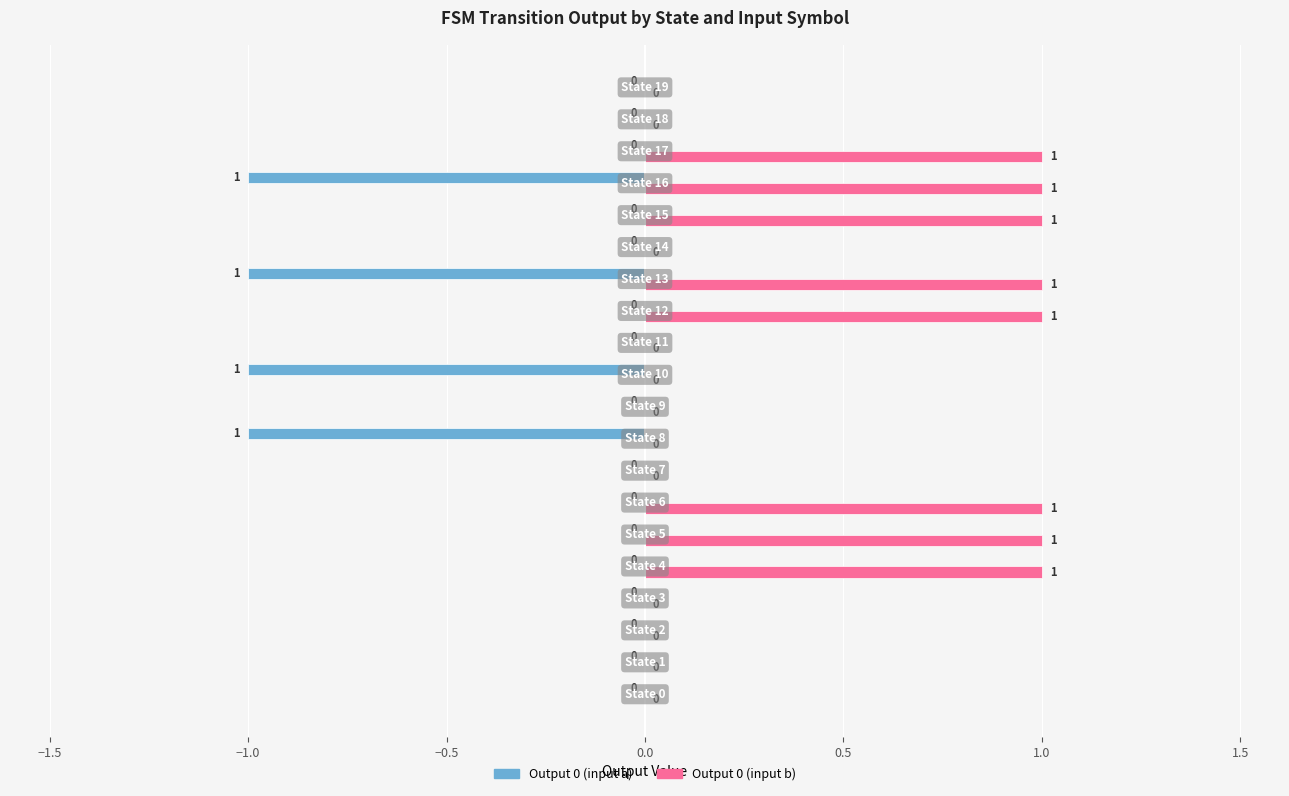

Which series has the largest total across all categories?

Output 0 (input b)